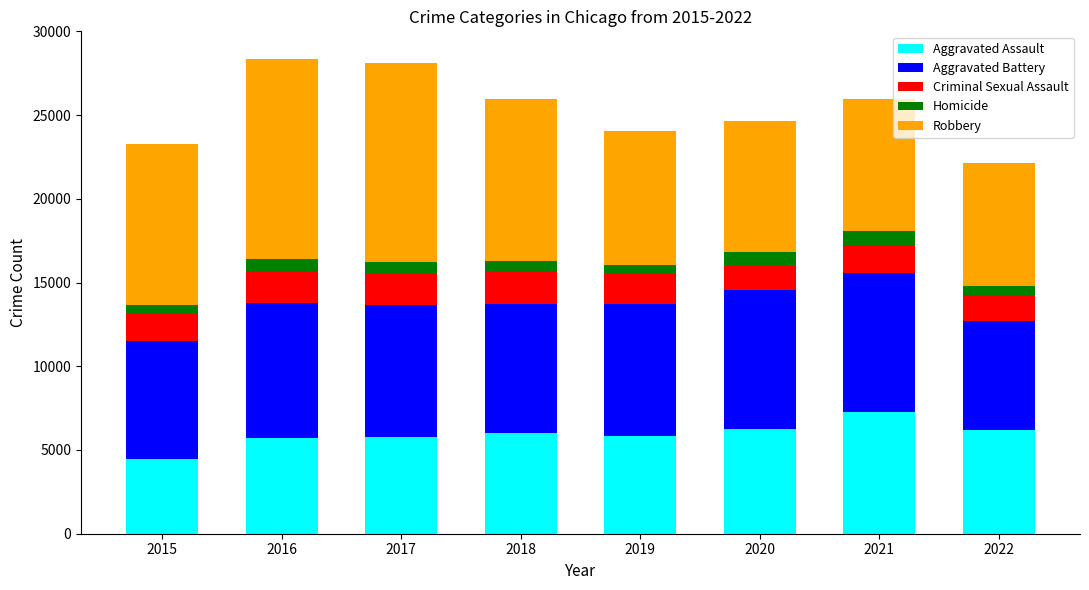

At which label does Aggravated Assault reach its peak?

2021